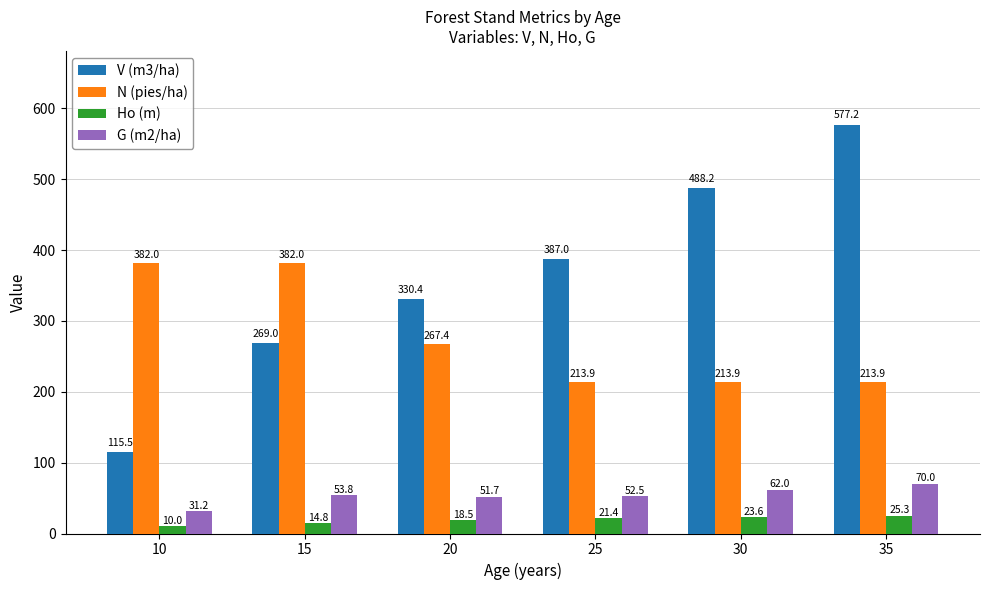

Rank the series by their maximum value, from highest to lowest.

V (m3/ha), N (pies/ha), G (m2/ha), Ho (m)